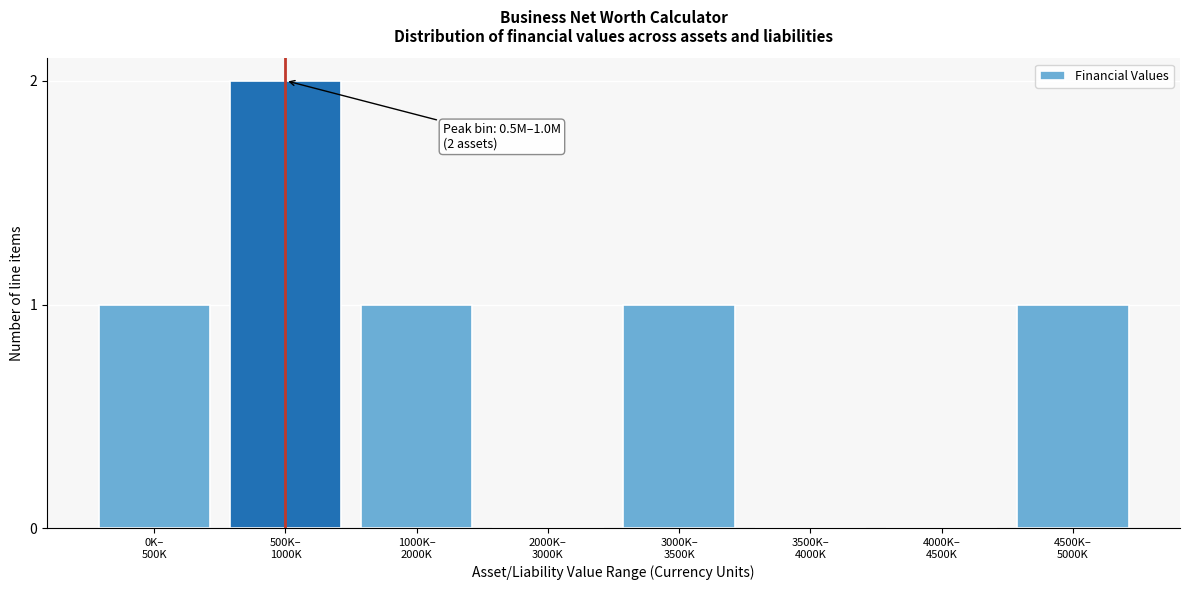

What is the sum of all values?

6